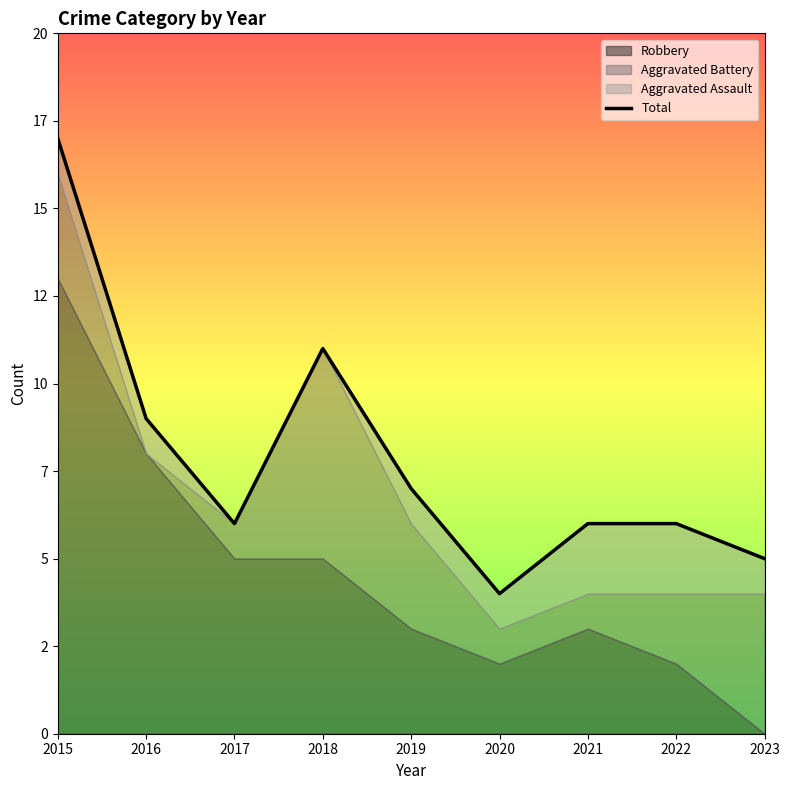

Is it true that the value at 2023 is 5?

True